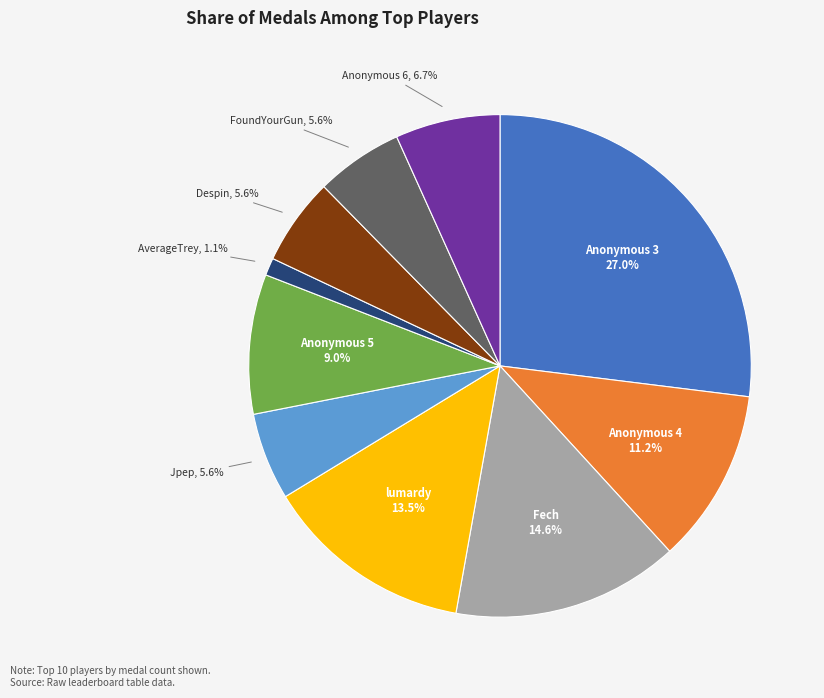

Which slice is the largest?

Anonymous 3